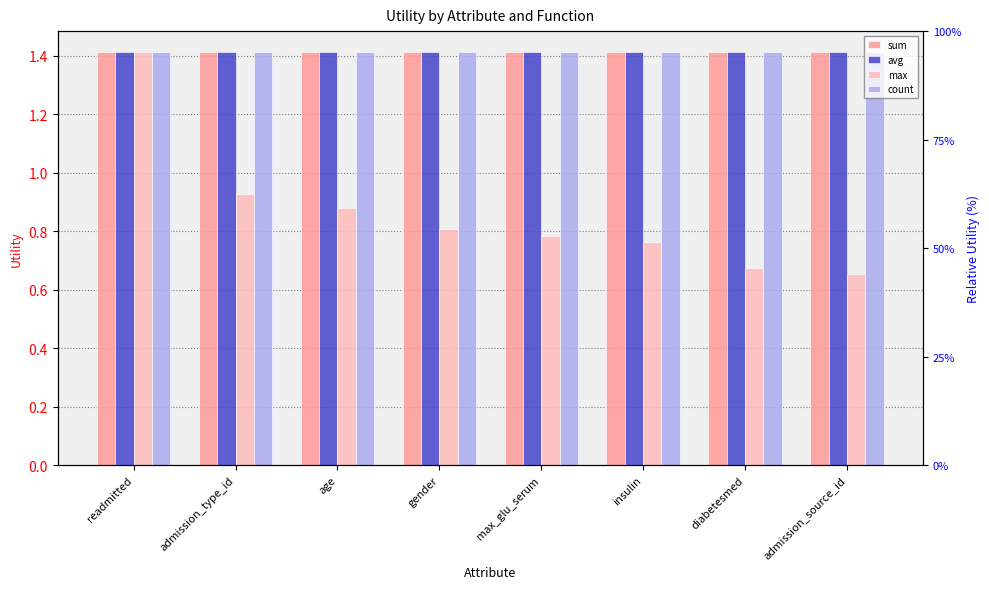

Reading right to left, list all the values displayed in this chart.

sum: admission_source_id=1.4	diabetesmed=1.4	insulin=1.4	max_glu_serum=1.4	gender=1.4	age=1.4	admission_type_id=1.4	readmitted=1.4
avg: admission_source_id=1.4	diabetesmed=1.4	insulin=1.4	max_glu_serum=1.4	gender=1.4	age=1.4	admission_type_id=1.4	readmitted=1.4
max: admission_source_id=0.7	diabetesmed=0.7	insulin=0.8	max_glu_serum=0.8	gender=0.8	age=0.9	admission_type_id=0.9	readmitted=1.4
count: admission_source_id=1.4	diabetesmed=1.4	insulin=1.4	max_glu_serum=1.4	gender=1.4	age=1.4	admission_type_id=1.4	readmitted=1.4